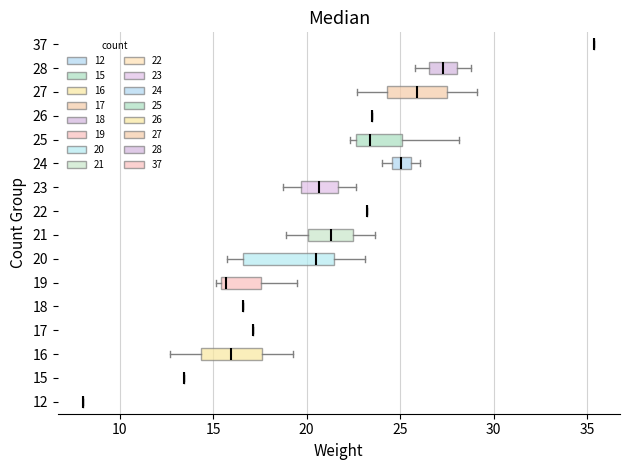

Reading bottom to top, read every box against the x-axis: the position of its median line, the range the box covers, and the ends of its whiskers. The values are not printed on the chart, so give them approximately, as read against the axis.

12: box collapsed to a line at 8.0, whiskers 8.0 to 8.0
15: box collapsed to a line at 13.5, whiskers 13.5 to 13.5
16: median 16.0, box 14.5 to 17.5, whiskers 12.5 to 19.5
17: box collapsed to a line at 17.0, whiskers 17.0 to 17.0
18: box collapsed to a line at 16.5, whiskers 16.5 to 16.5
19: median 15.5 (just right of the box's left edge), box 15.5 to 17.5, whiskers 15.0 to 19.5
20: median 20.5, box 16.5 to 21.5, whiskers 16.0 to 23.0
21: median 21.5, box 20.0 to 22.5, whiskers 19.0 to 23.5
22: box collapsed to a line at 23.0, whiskers 23.0 to 23.0
23: median 20.5, box 19.5 to 21.5, whiskers 18.5 to 22.5
24: median 25.0, box 24.5 to 25.5, whiskers 24.0 to 26.0
25: median 23.5, box 22.5 to 25.0, whiskers 22.5 (just left of the box's left edge) to 28.0
26: box collapsed to a line at 23.5, whiskers 23.5 to 23.5
27: median 26.0, box 24.5 to 27.5, whiskers 22.5 to 29.0
28: median 27.5, box 26.5 to 28.0, whiskers 26.0 to 29.0
37: box collapsed to a line at 35.5, whiskers 35.5 to 35.5